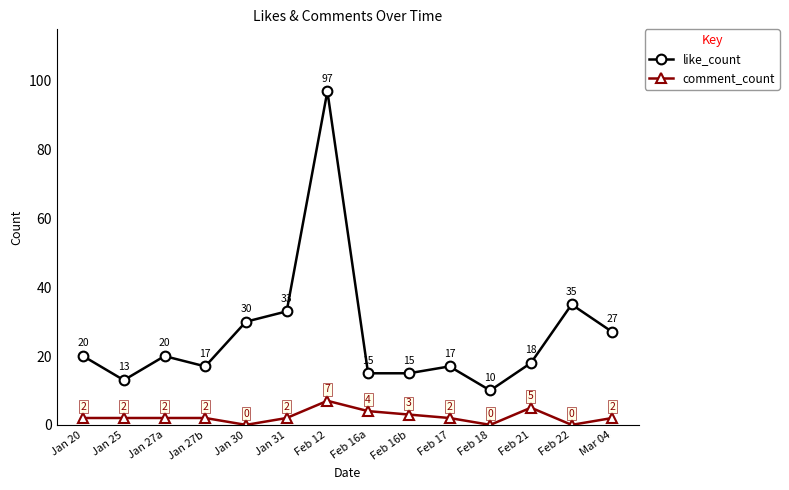

The like_count series shows 10 at Feb 18. True or false?

True